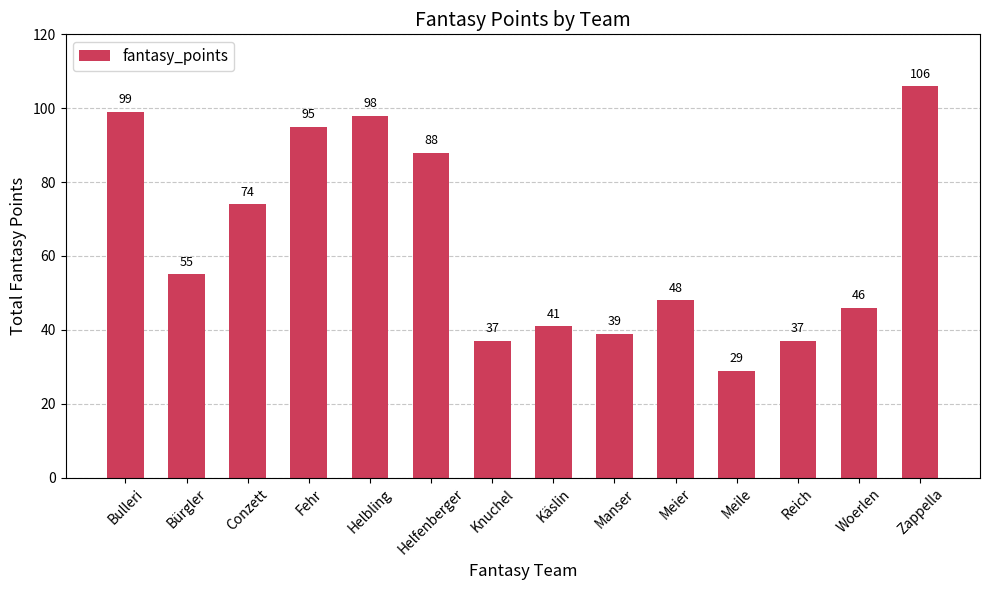

Reading left to right, what are all the values shown in this chart?

99	55	74	95	98	88	37	41	39	48	29	37	46	106